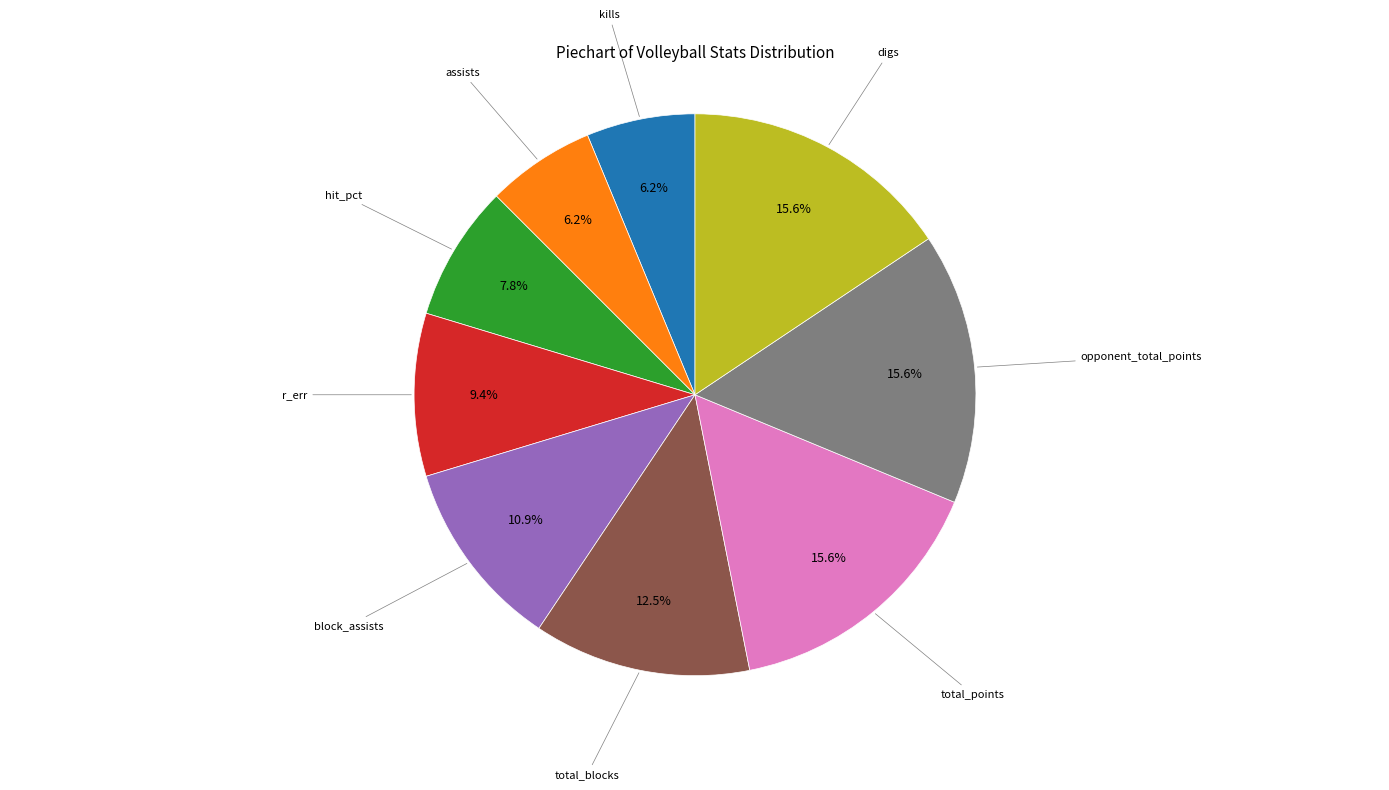

Does any single category account for the majority?

No